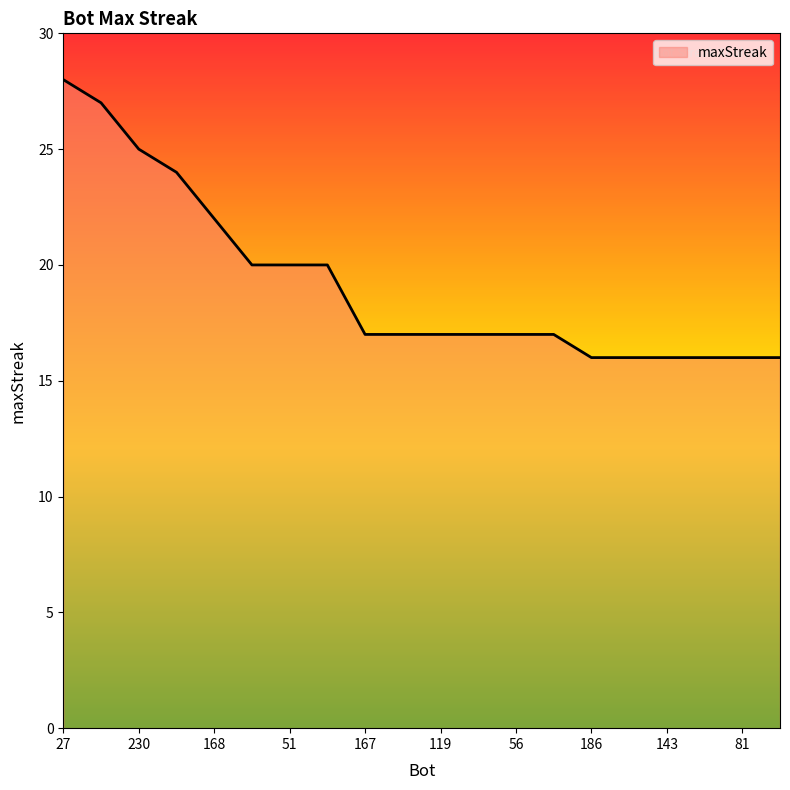

What is the sum of all values?

384